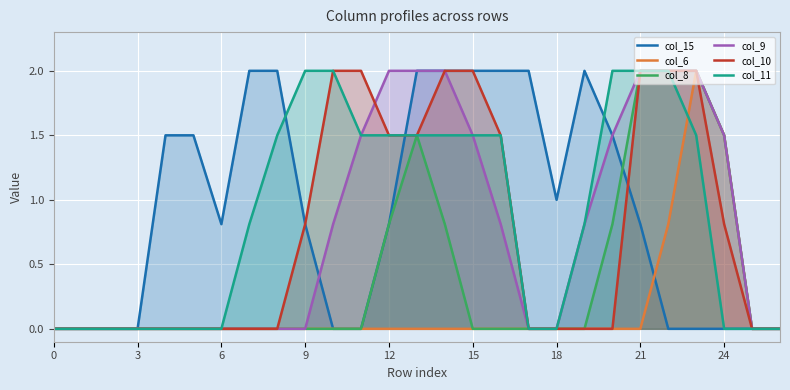

How many lines are shown in the chart?

6